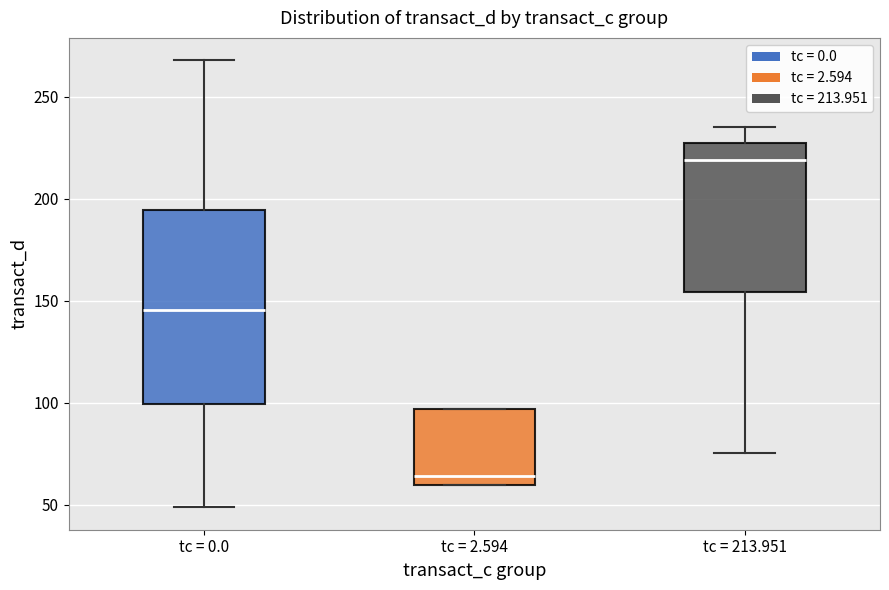

Where does the upper whisker of the box for tc = 0.0 end on the y-axis? The values are not printed on the chart, so give them approximately, as read against the axis.

270